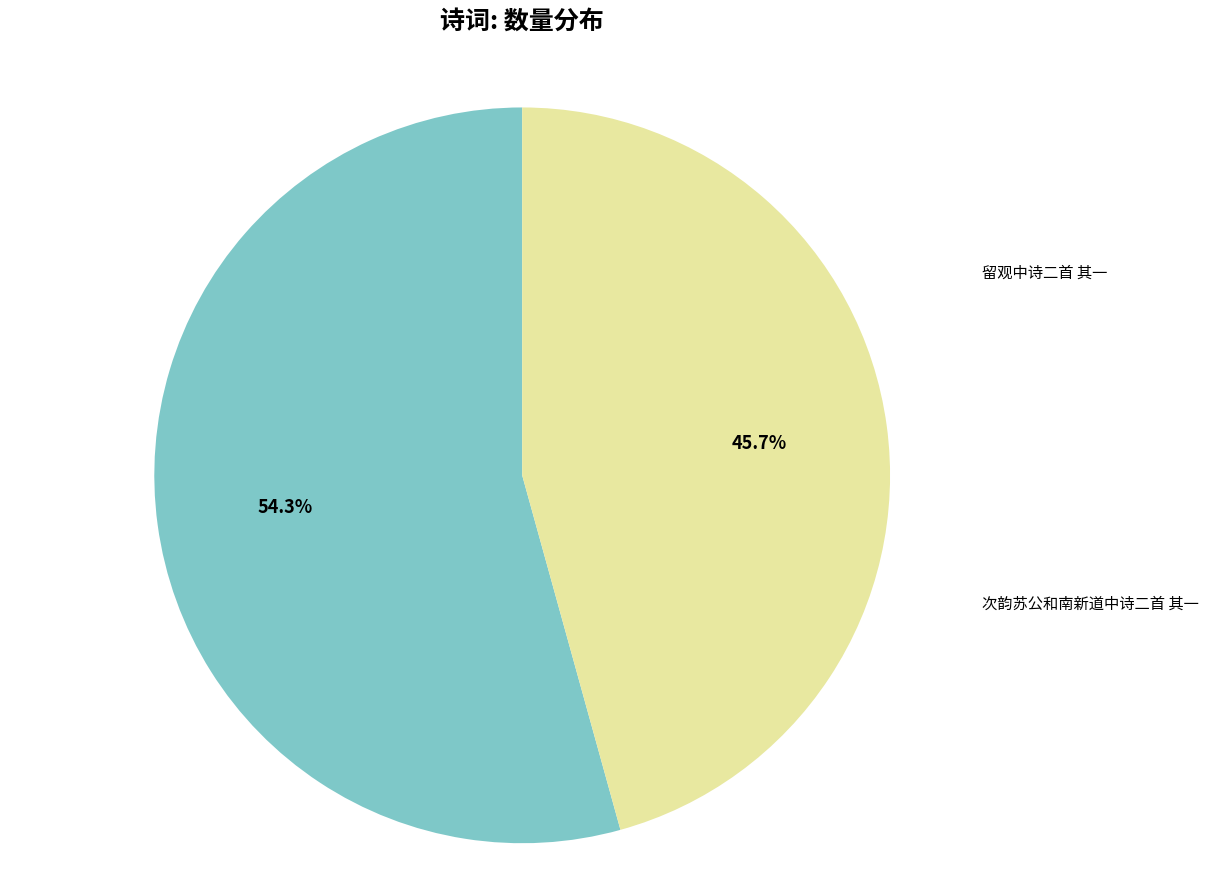

To the nearest percent, what percentage of the pie is 次韵苏公和南新道中诗二首 其一?

46%